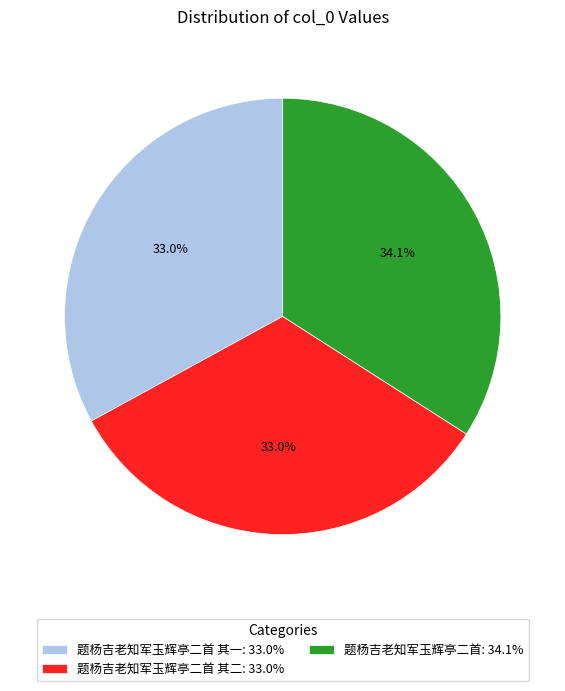

Which category has the biggest portion of the pie?

题杨吉老知军玉辉亭二首: 34.1%